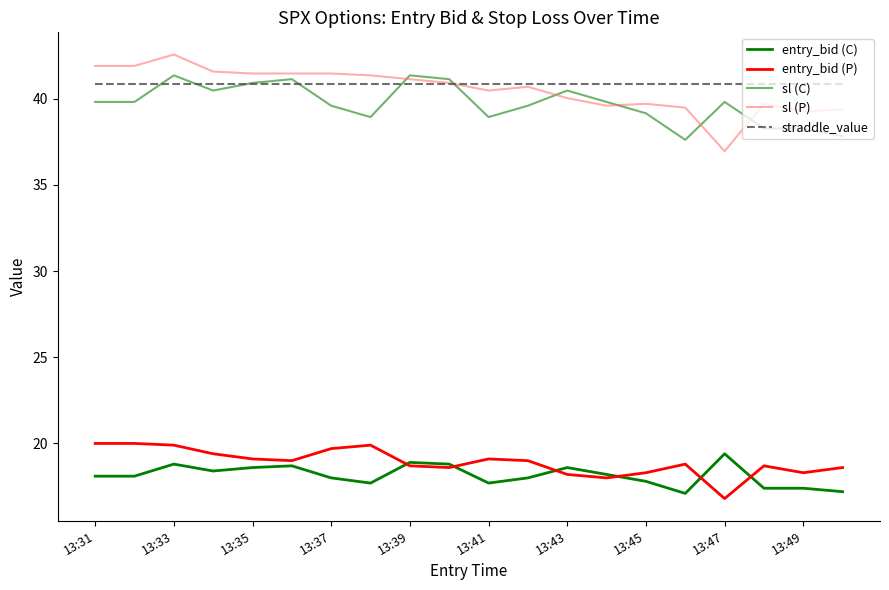

Which series has the largest range (max minus min)?

sl (P)